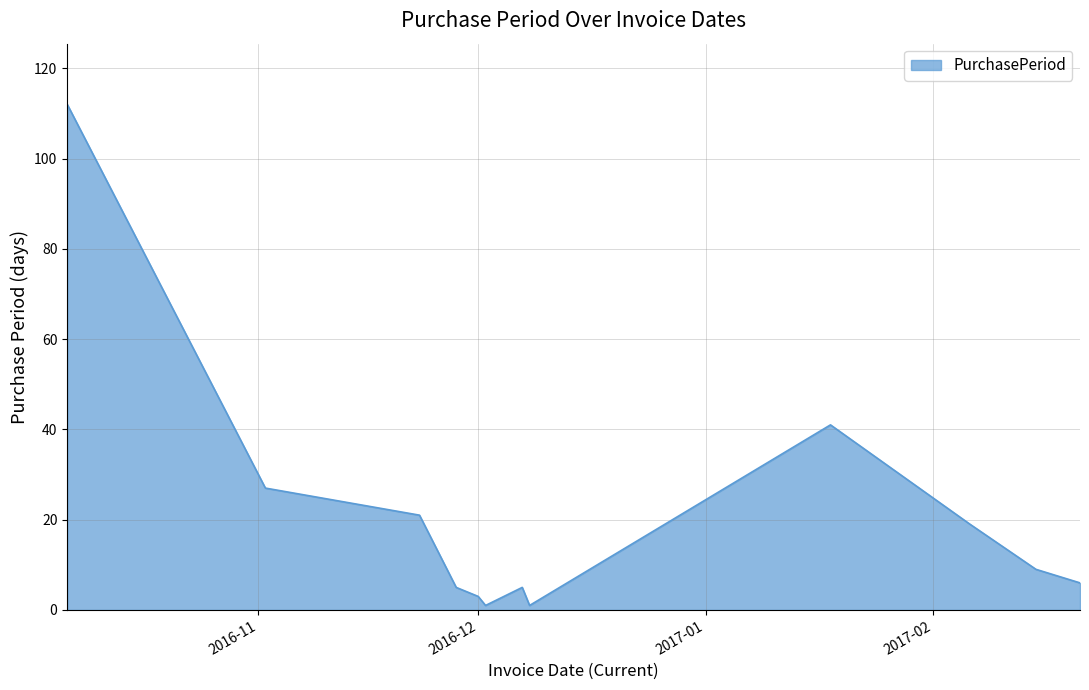

What is the difference between the second highest and second lowest values?

40